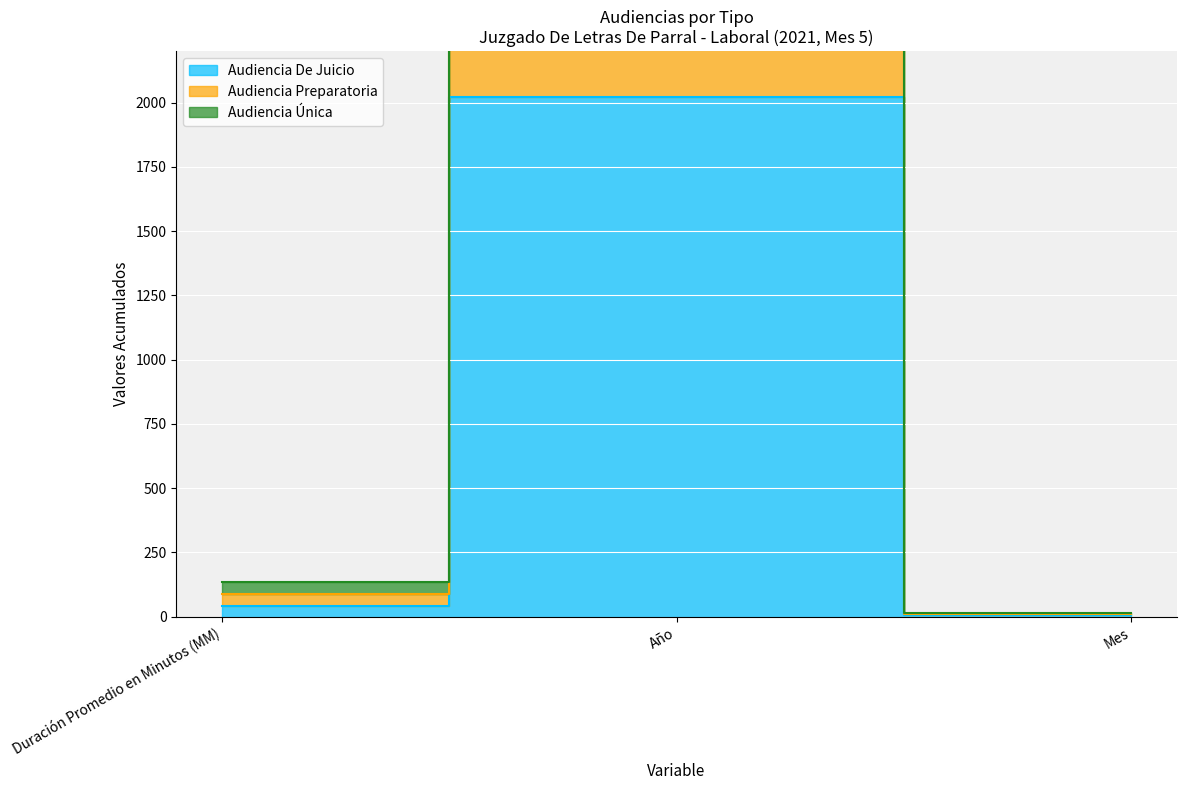

Which series has the widest spread of values?

Audiencia Preparatoria